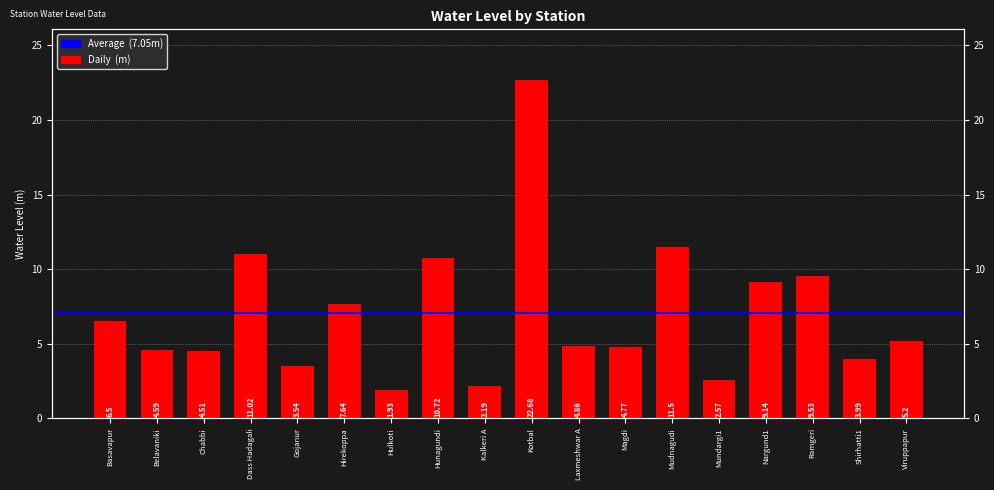

What is the greatest value displayed?

22.7